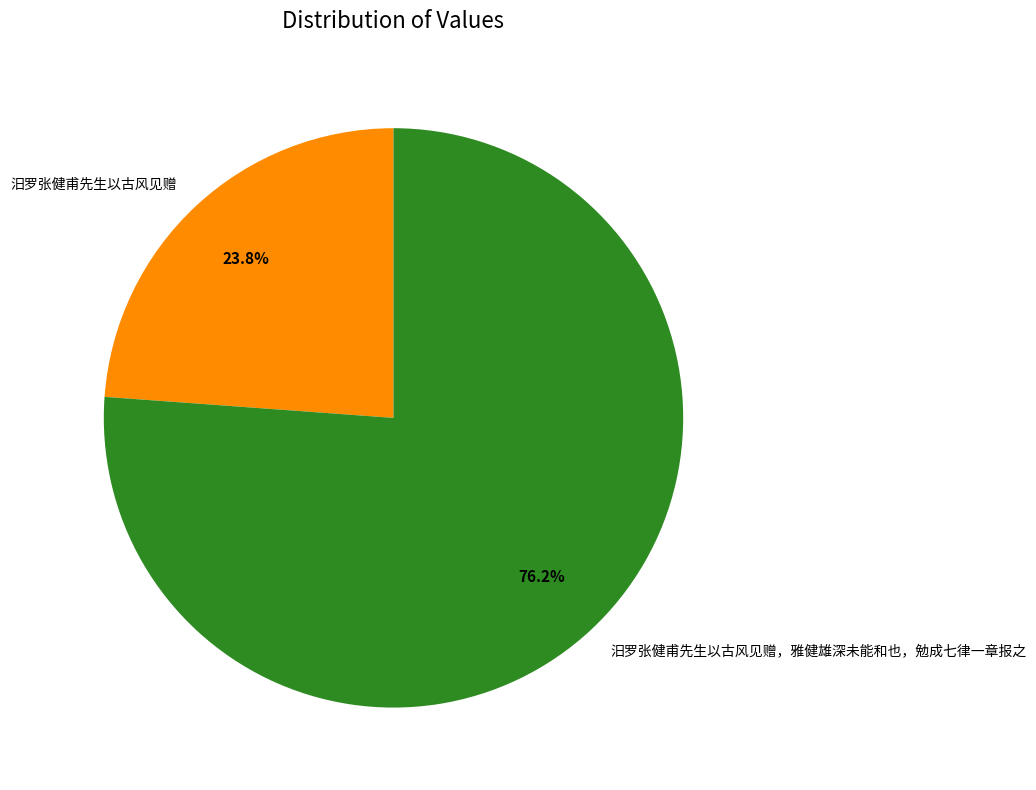

Rank the categories by value from highest to lowest.

汨罗张健甫先生以古风见赠，雅健雄深未能和也，勉成七律一章报之, 汨罗张健甫先生以古风见赠